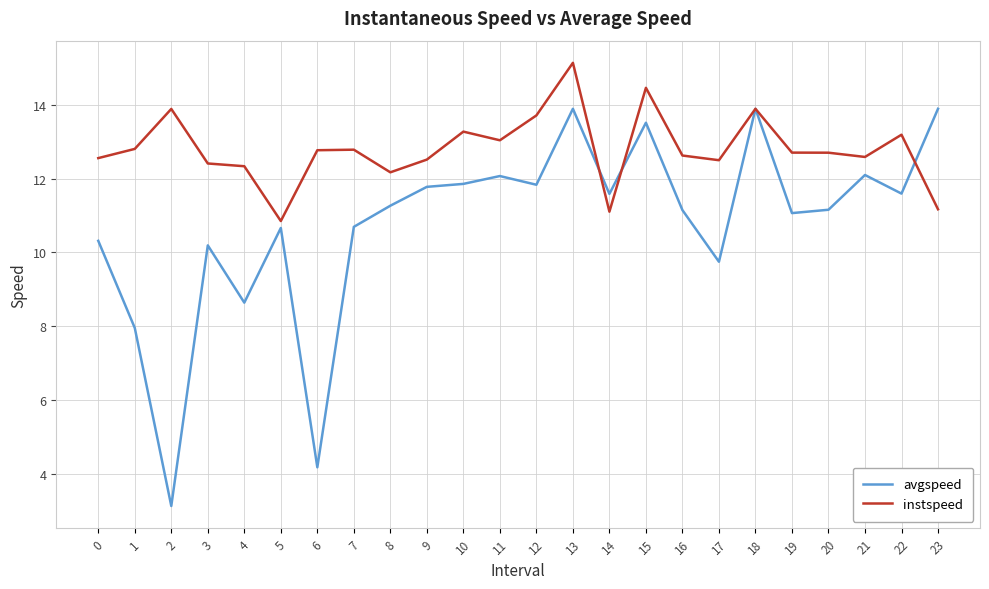

Where is instspeed nearest to the value 12?

8